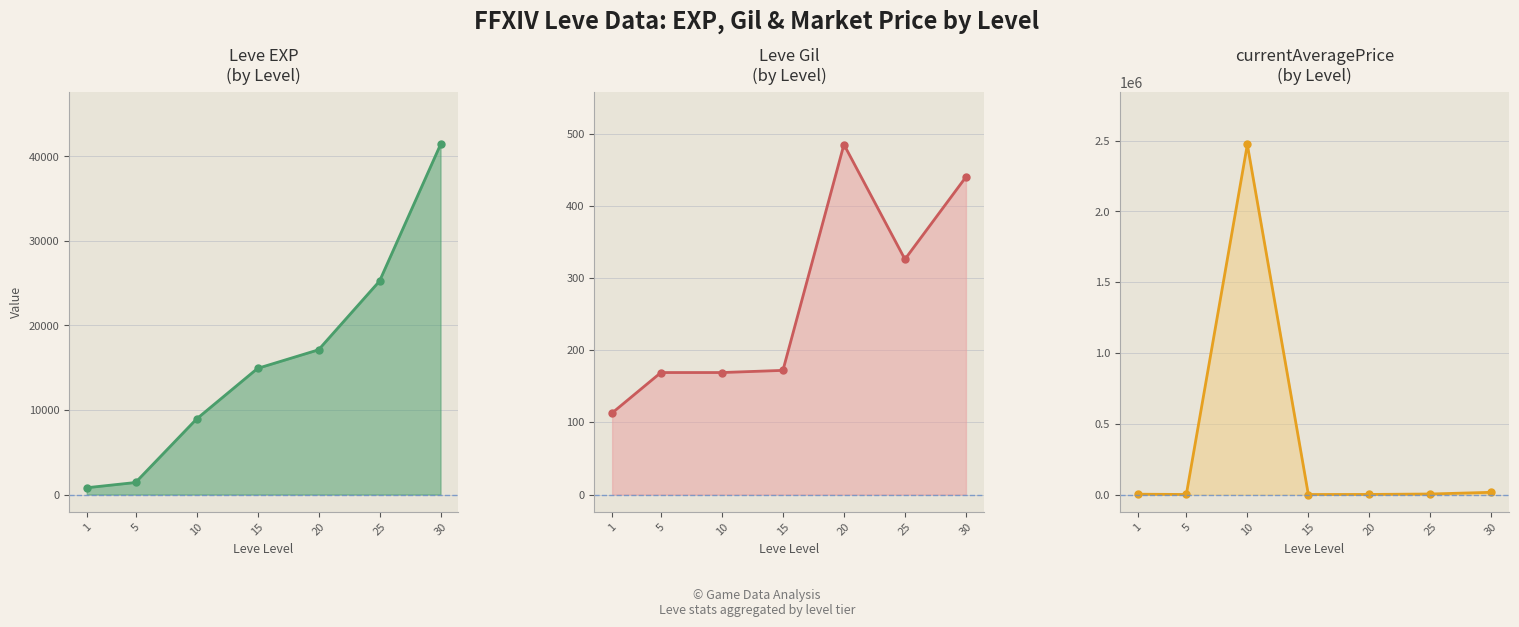

What is the approximate value of Leve Gil at 30?

440.0